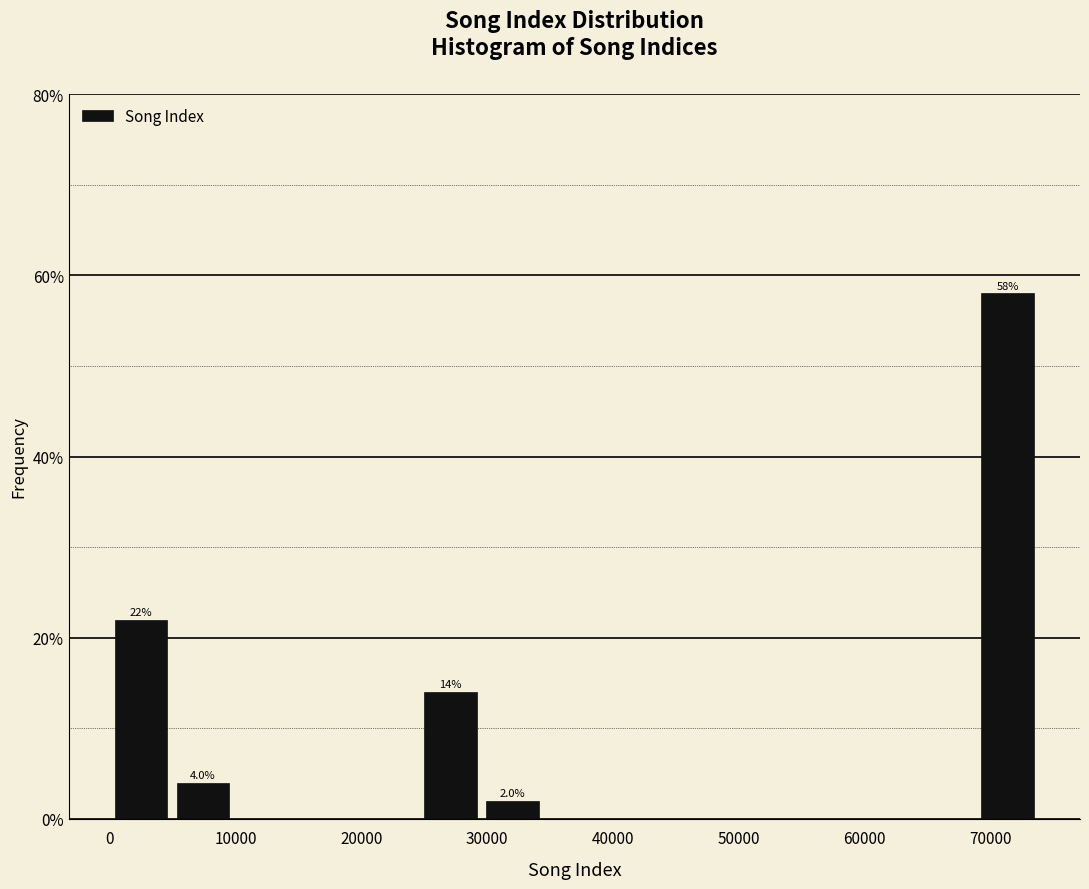

Which range on the x-axis has the tallest bar?

69000 to 74000